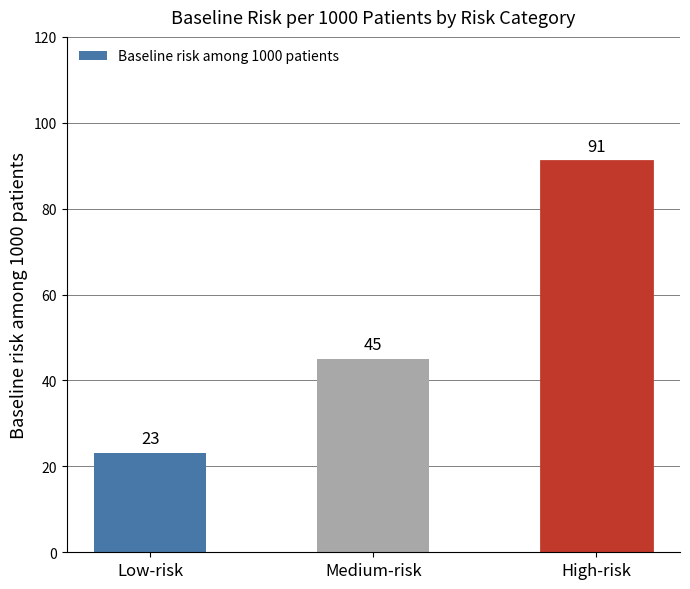

What position from the right is Low-risk?

3